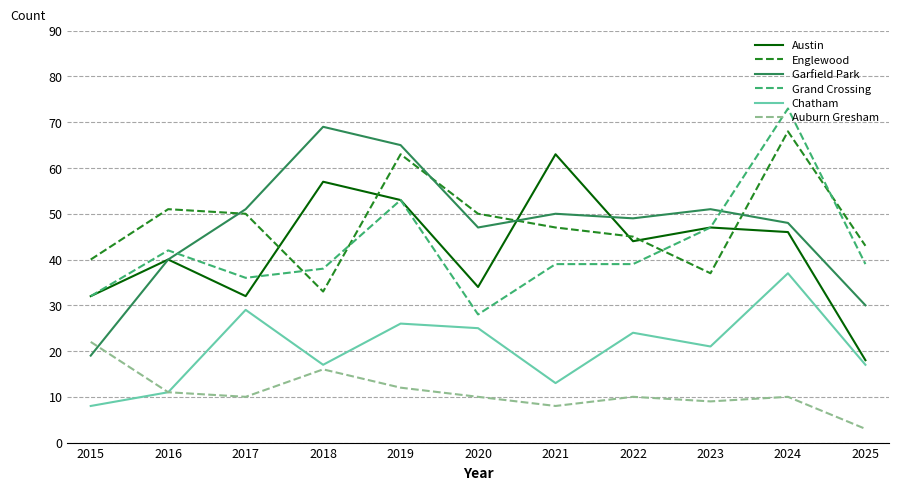

The value of Garfield Park at 2020 is 47. True or false?

True